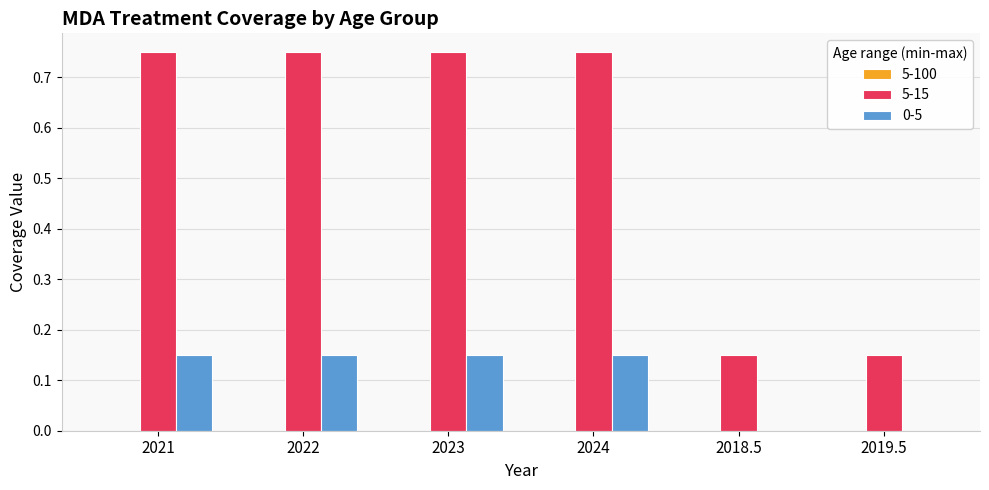

Is it true that 5-15 equals 0.2 at 2019.5?

False